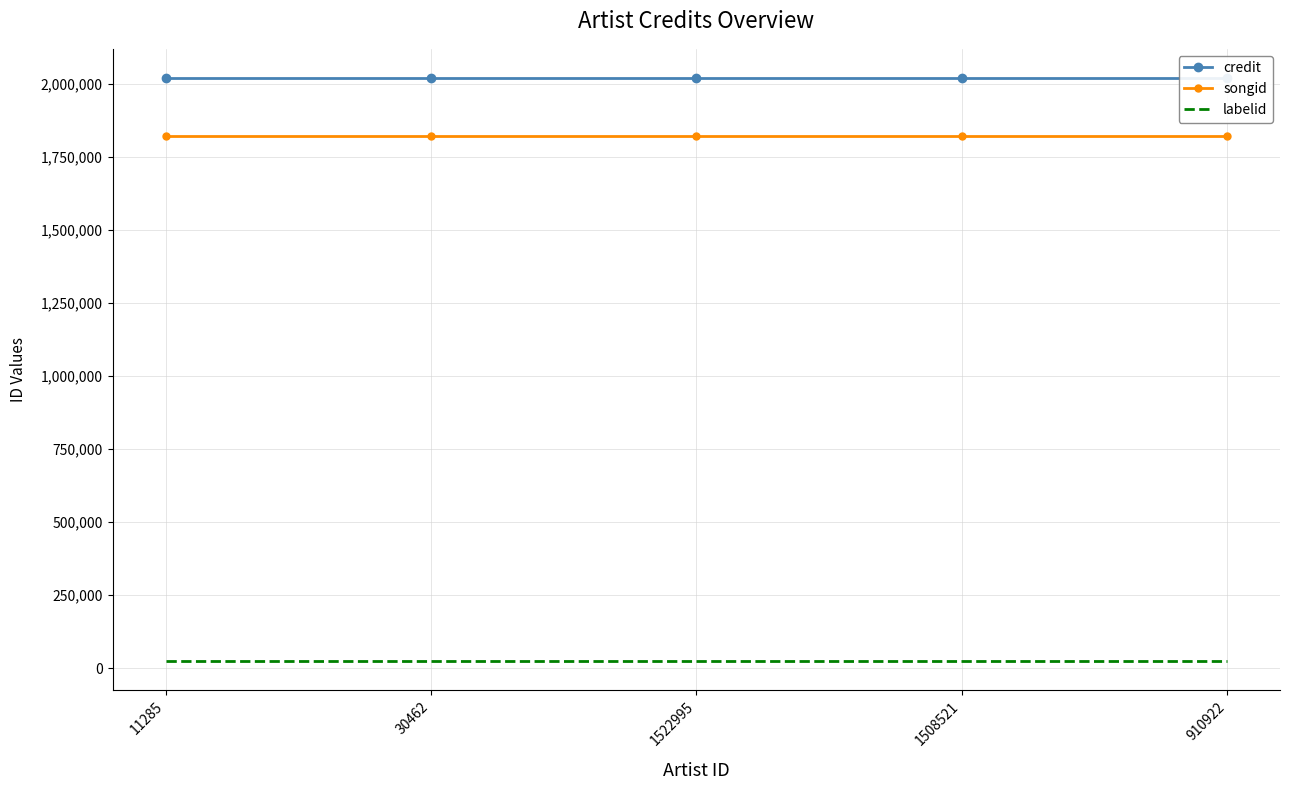

True or false: songid and labelid intersect in this chart.

False